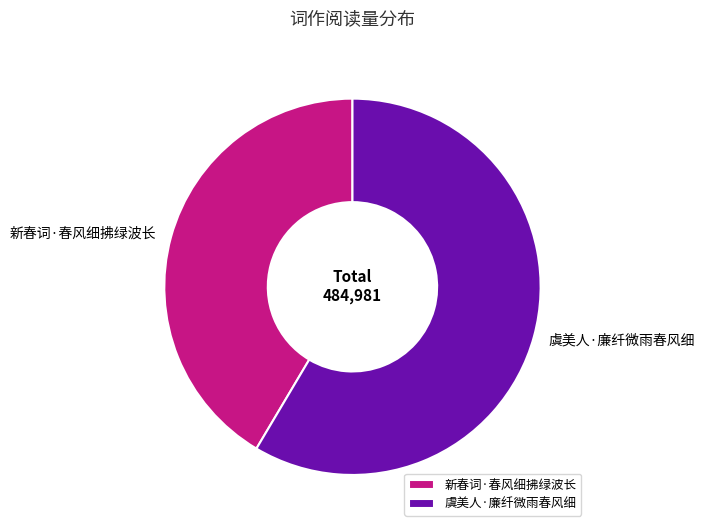

Do 虞美人·廉纤微雨春风细 and 新春词·春风细拂绿波长 together represent more than half of the pie?

Yes